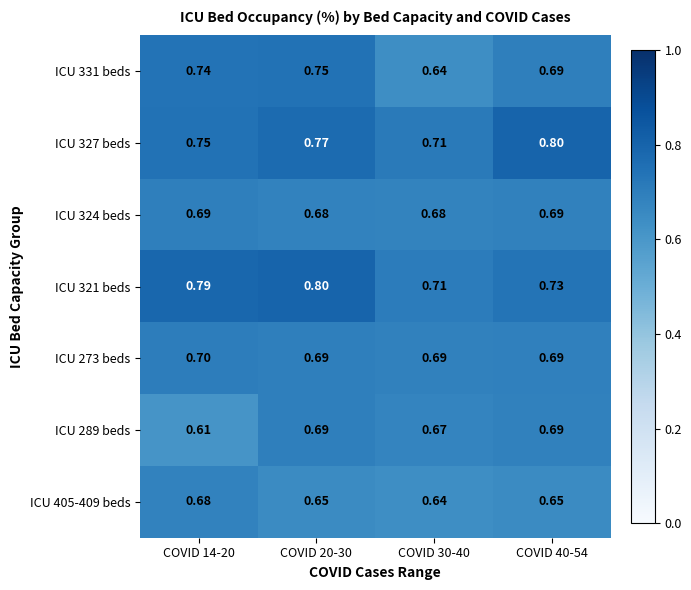

Is the value of ICU 289 beds at COVID 40-54 greater than the value of ICU 321 beds at COVID 20-30?

No